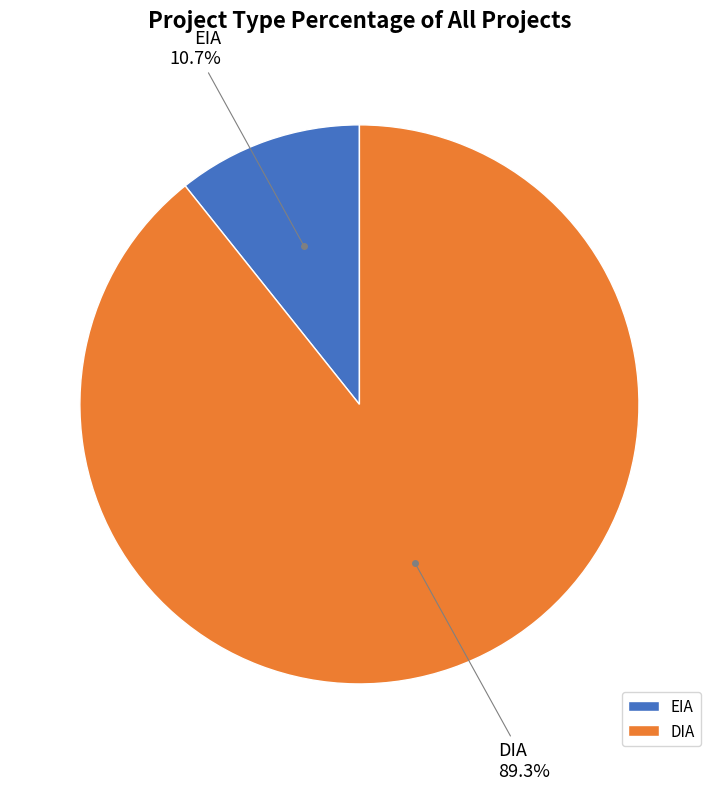

Do DIA and EIA together represent more than half of the pie?

Yes